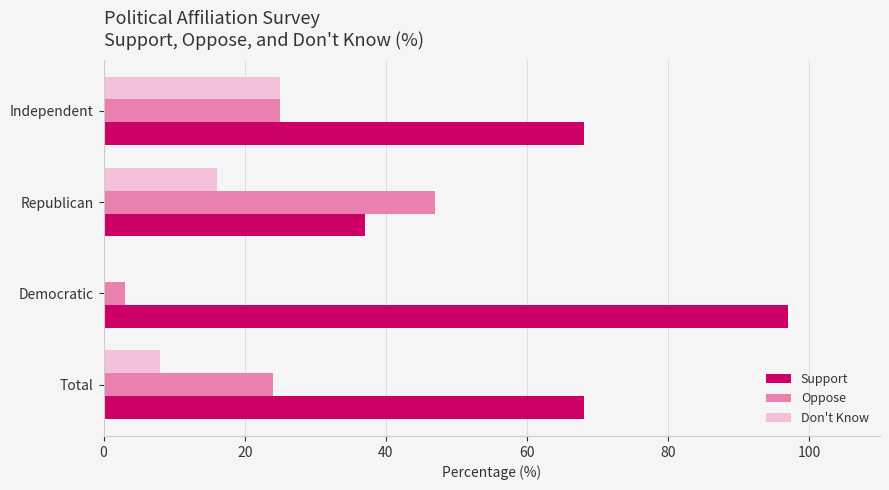

What is the sum of all Support values?

270